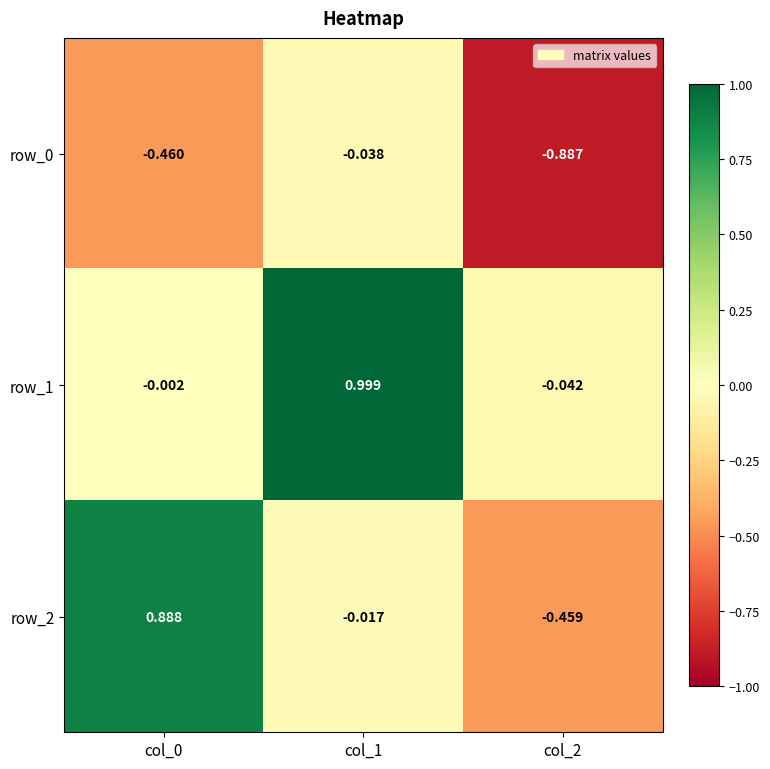

Which category has the highest value across all series?

col_1